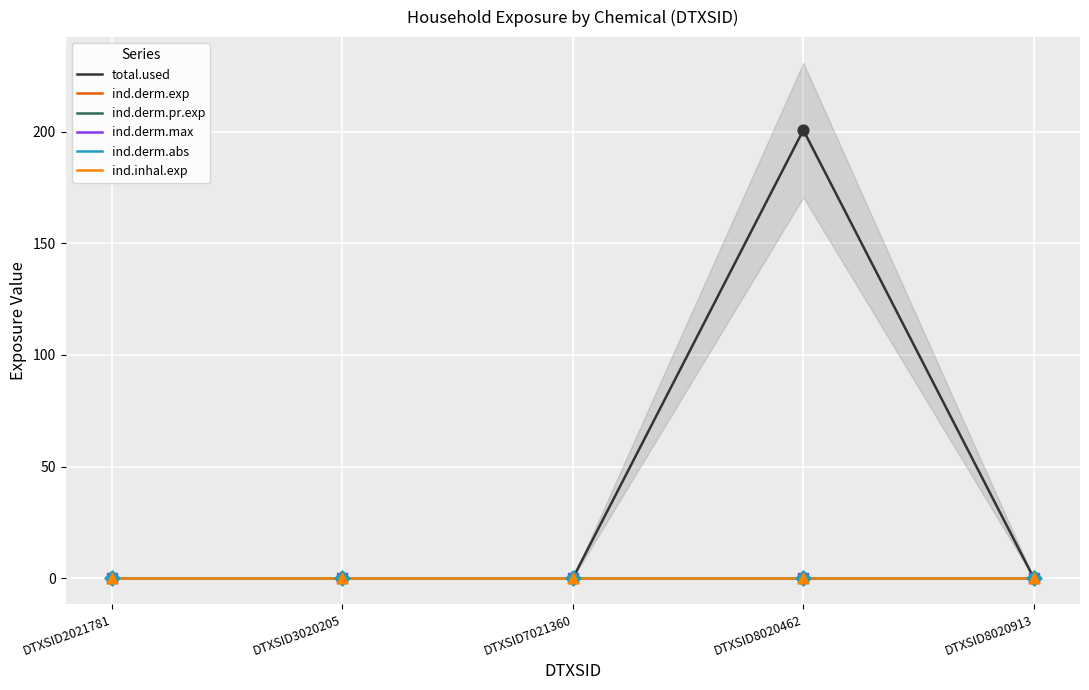

At how many categories does at least one series exceed 187?

1